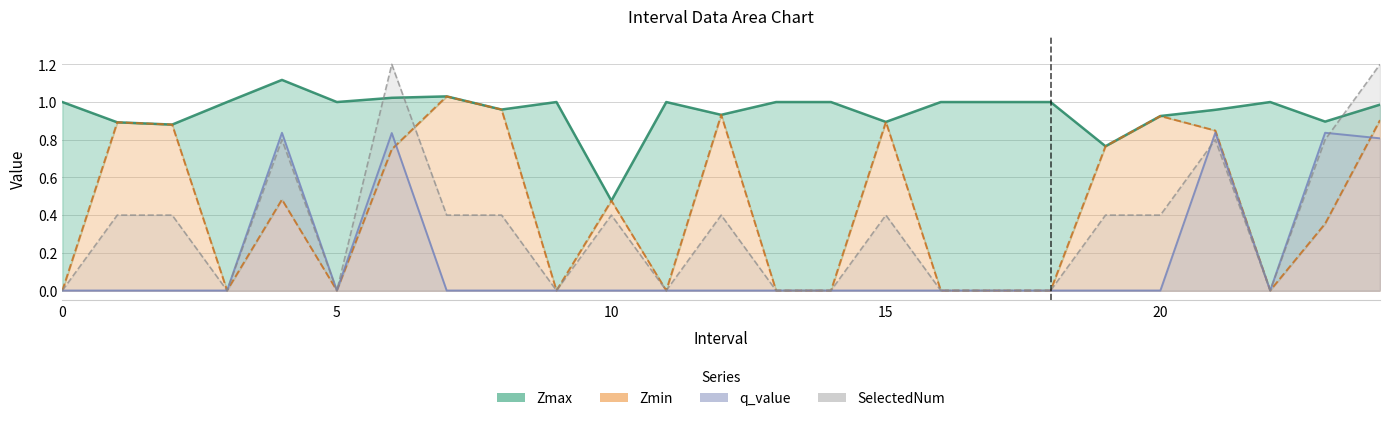

What is the approximate value of Zmin at 24.0?

0.9